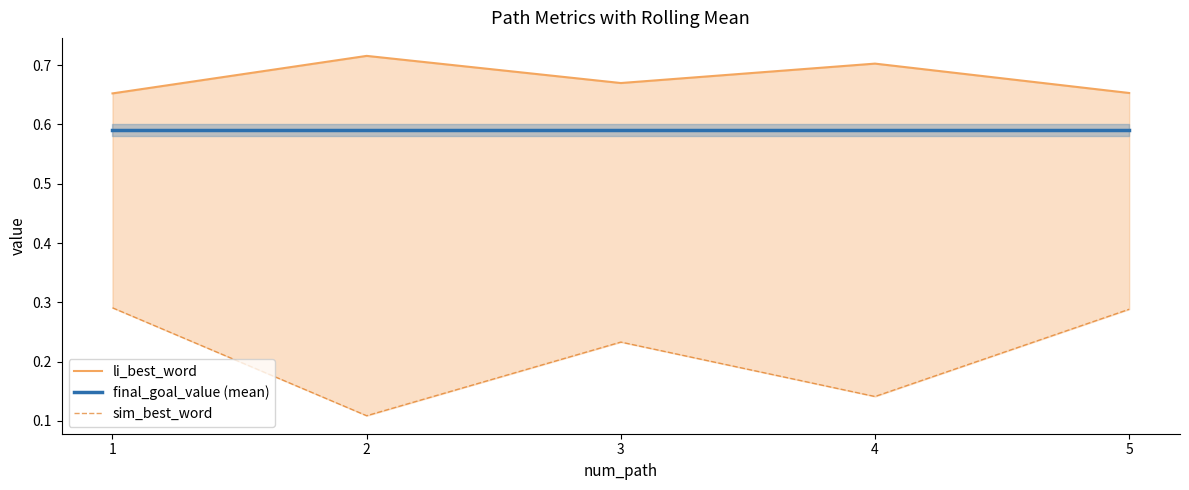

True or false: li_best_word and sim_best_word cross at least once.

False